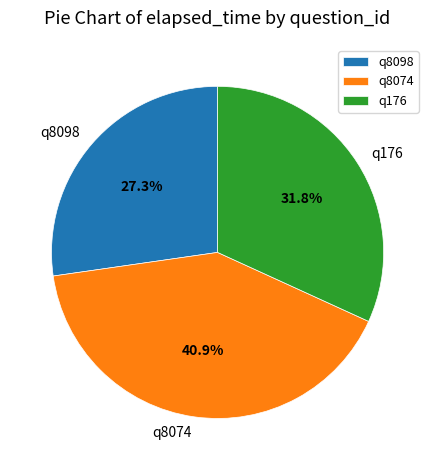

Between q8098 and q8074, which is larger?

q8074